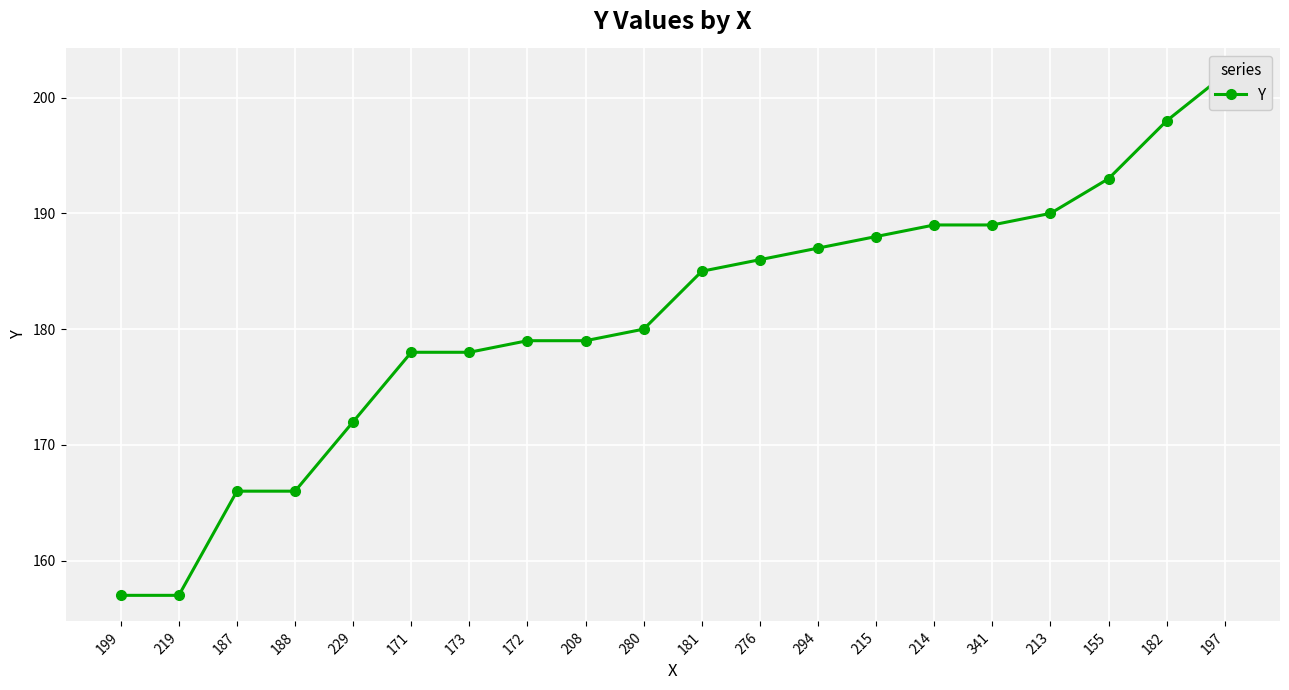

Rank the categories by value from lowest to highest.

199, 219, 187, 188, 229, 171, 173, 172, 208, 280, 181, 276, 294, 215, 214, 341, 213, 155, 182, 197